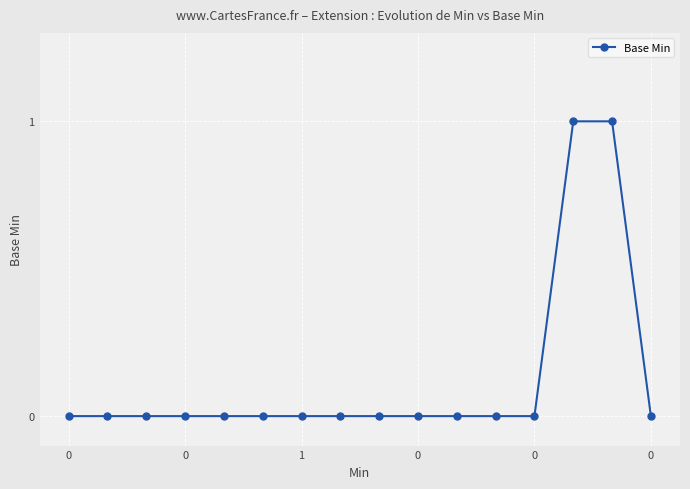

Reading right to left, extract all data points from this chart.

0	1	1	0	0	0	0	0	0	0	0	0	0	0	0	0